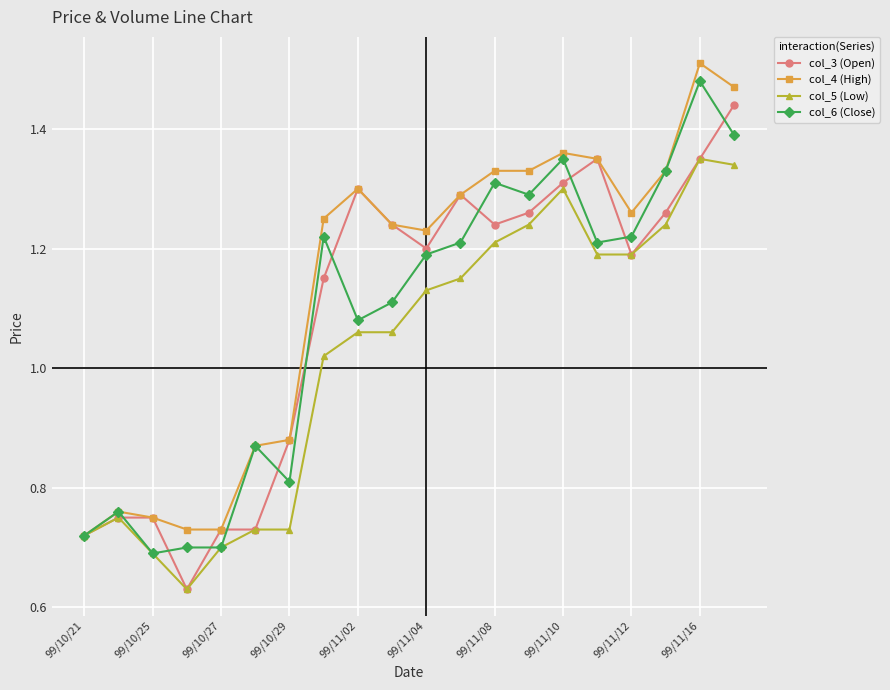

Count the col_4 (High) values in the range 0 to 1.

7